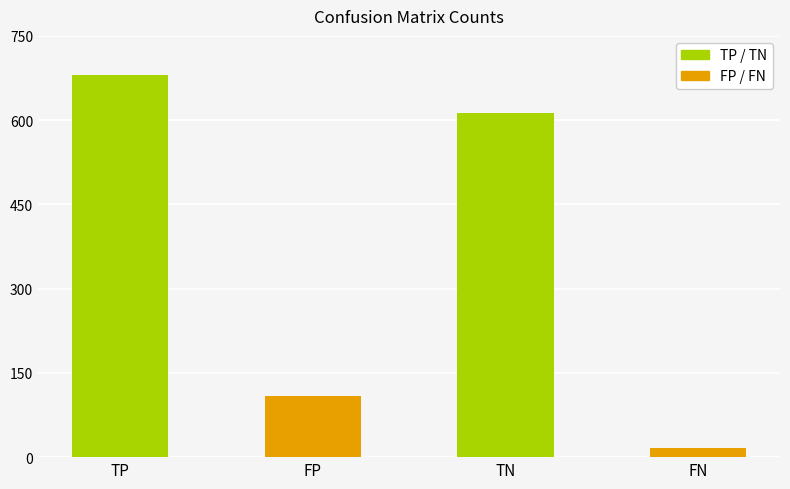

What is the label of the 3rd bar from the left?

TN